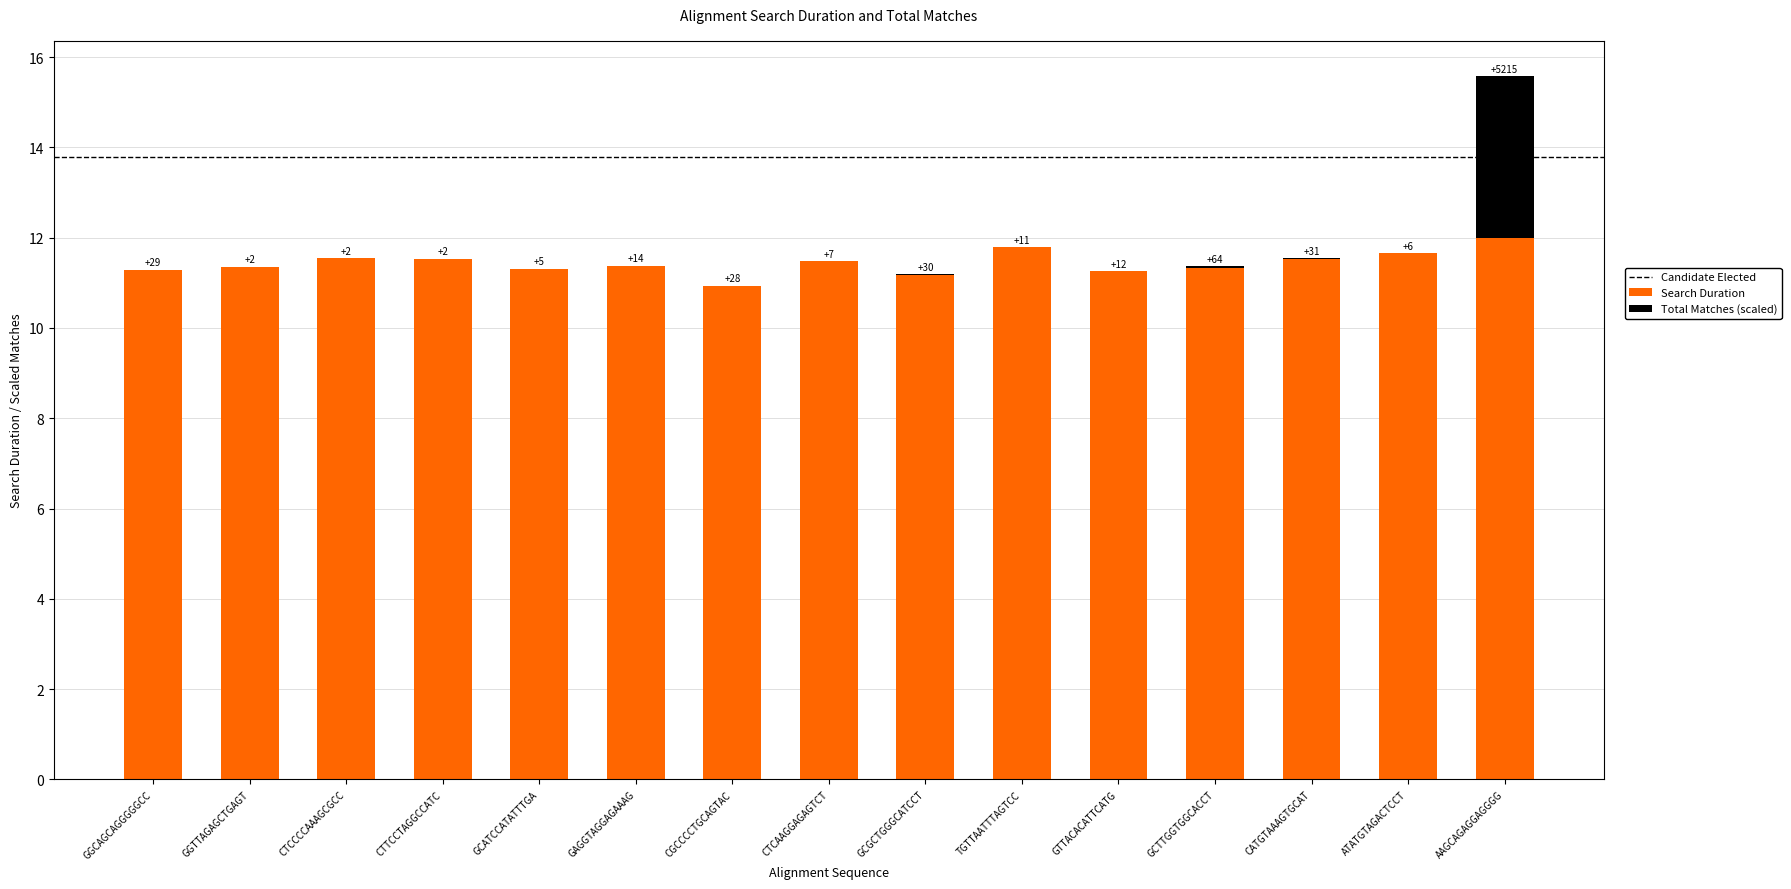

Are the bars grouped side by side (vs. stacked)?

No